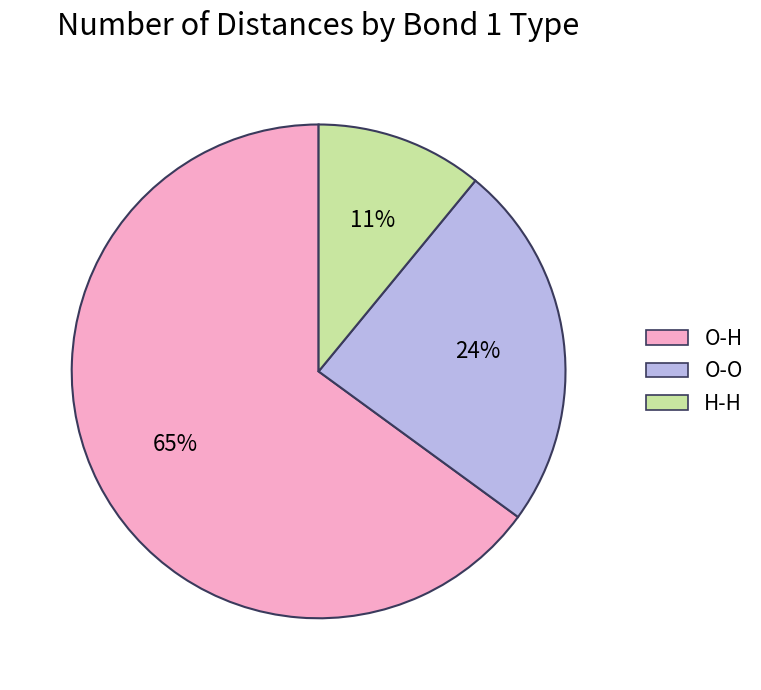

To the nearest percent, what is the average slice percentage?

33%